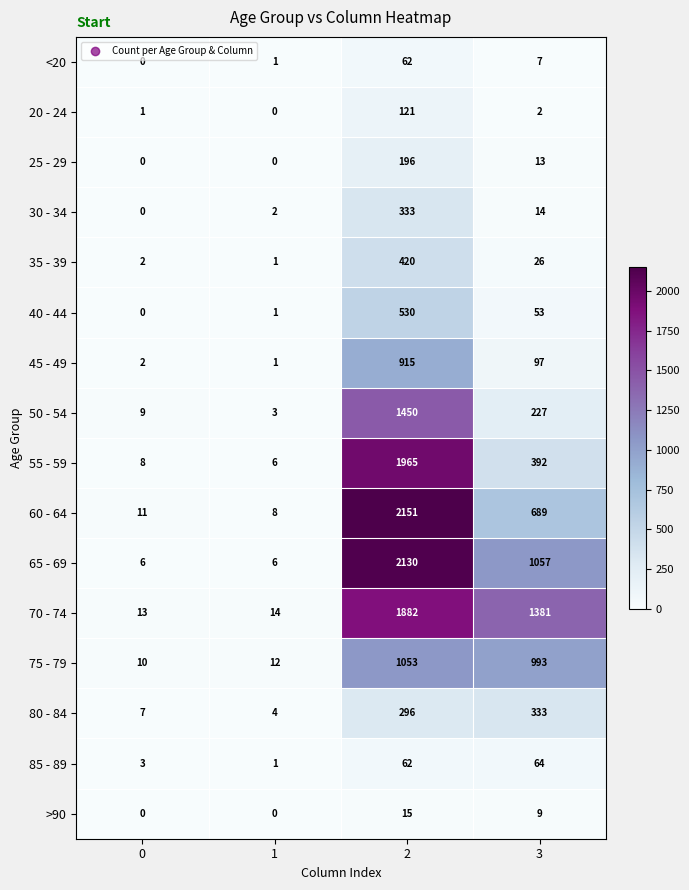

Is it true that 40 - 44 equals 53 at 3?

True